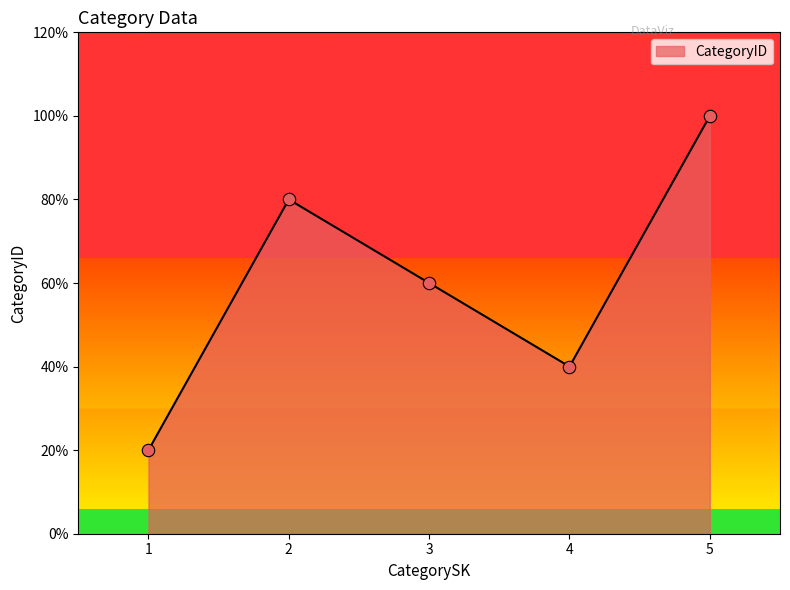

Is this an area chart (filled region under the line)?

Yes